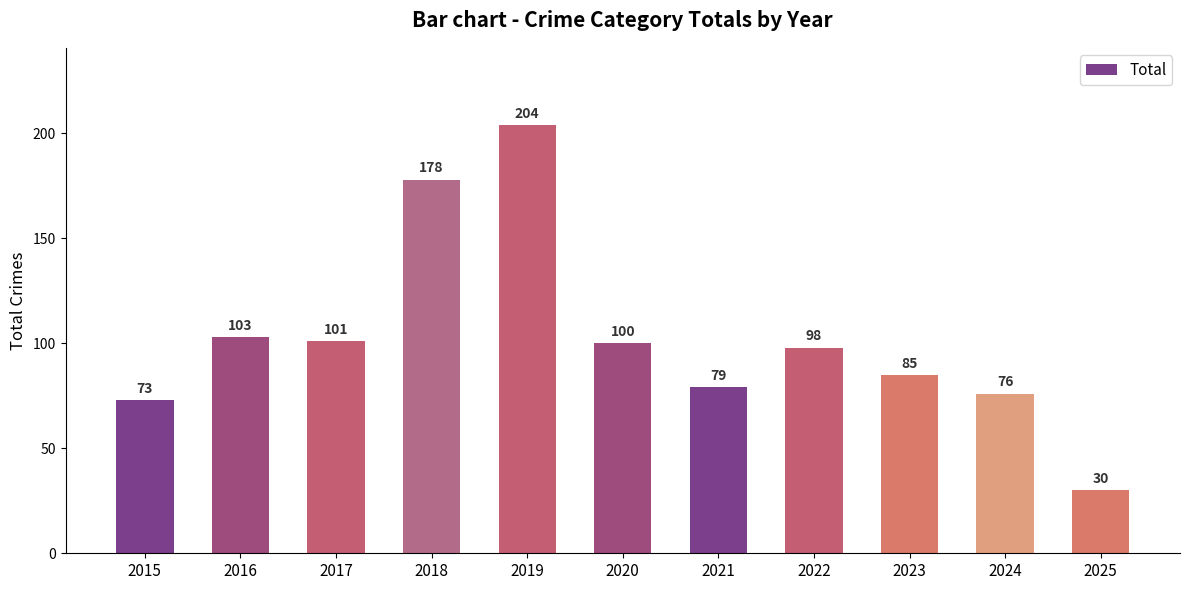

What is the smallest value displayed?

30